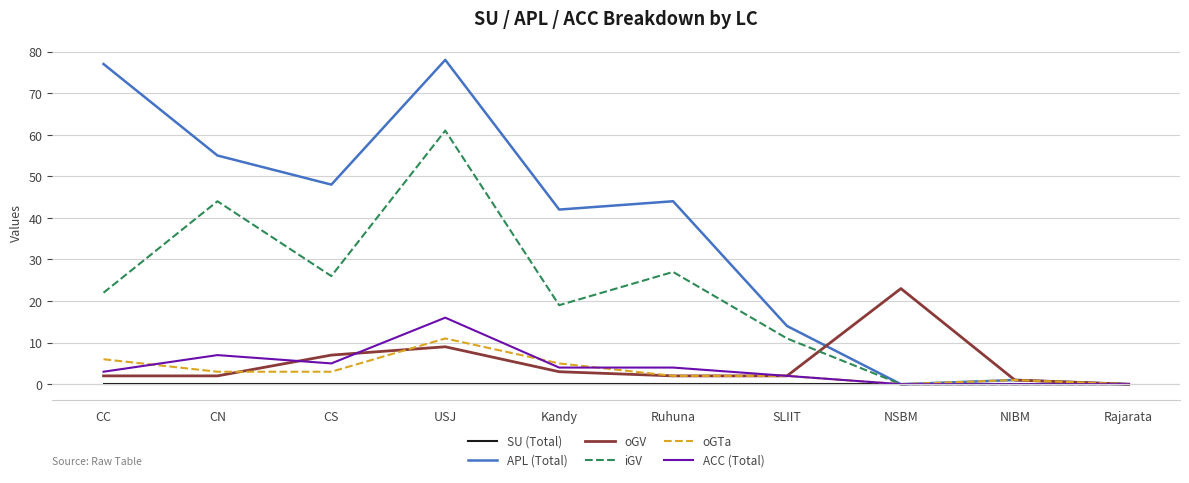

Reading left to right, what are all the values shown in this chart?

SU (Total): 0	0	0	0	0	0	0	0	0	0
APL (Total): 77	55	48	78	42	44	14	0	1	0
oGV: 2	2	7	9	3	2	2	23	1	0
iGV: 22	44	26	61	19	27	11	0	0	0
oGTa: 6	3	3	11	5	2	2	0	1	0
ACC (Total): 3	7	5	16	4	4	2	0	0	0